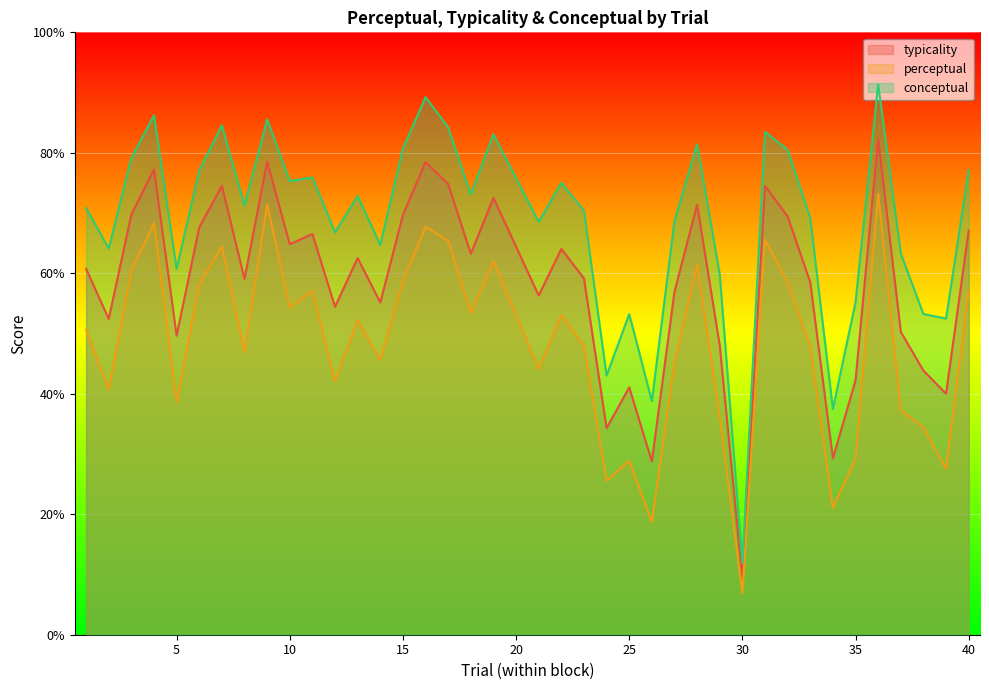

What is the spread (max minus min) of values at 14?

19.1